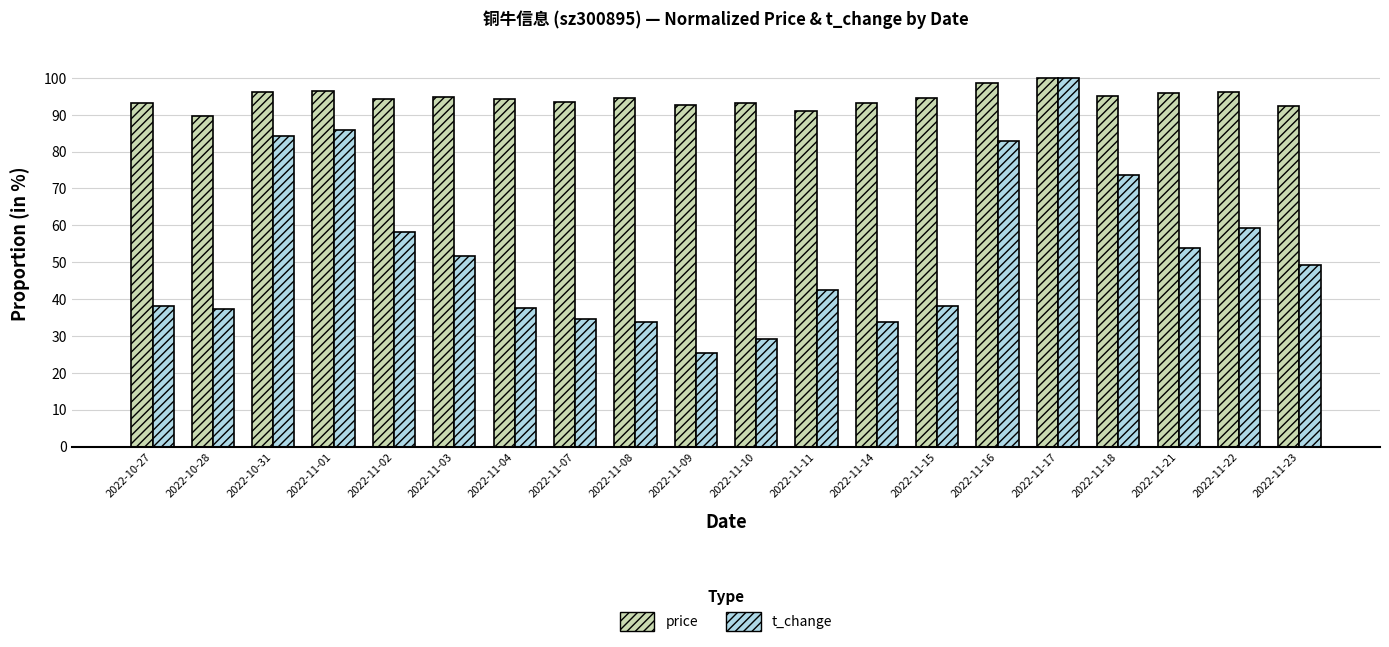

What is the label of the 4th bar from the left?

2022-11-01